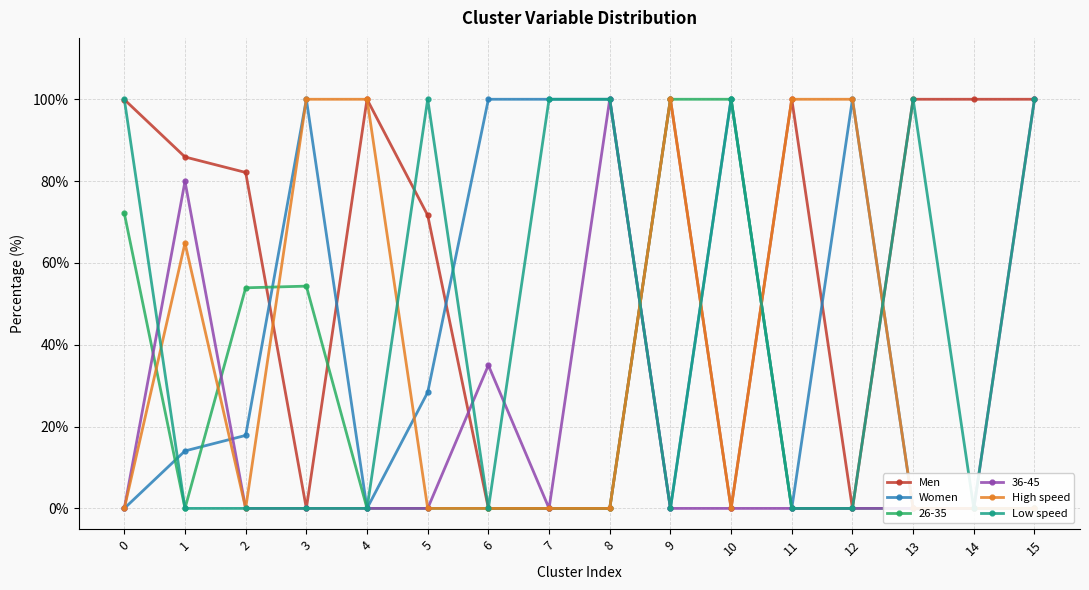

At which category does High speed reach its first local valley?

2